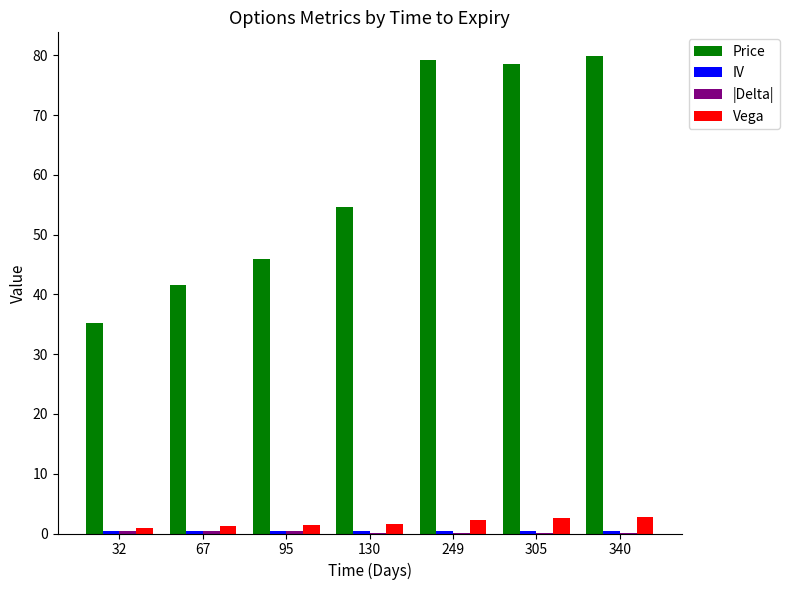

Which series has the largest total across all categories?

Price